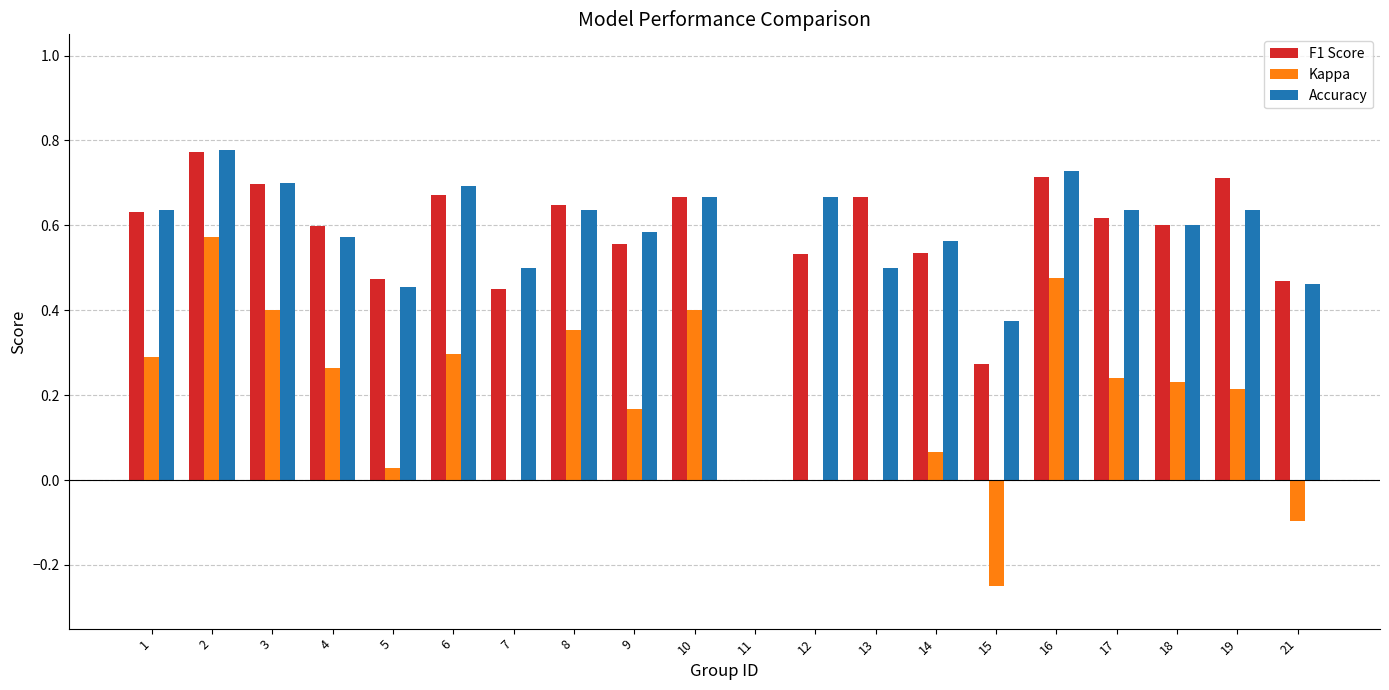

What is the sum of all Accuracy values?

11.4